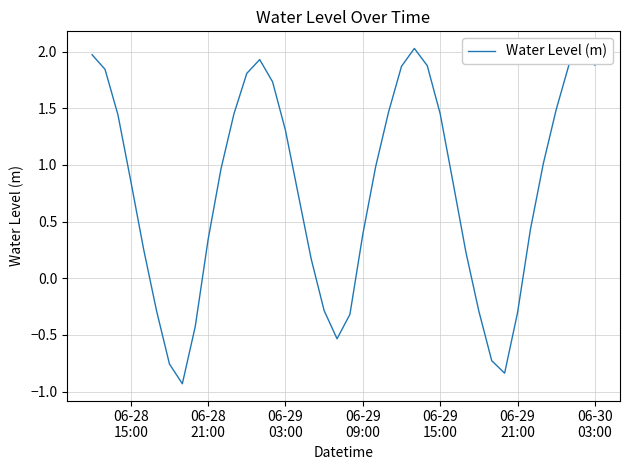

Is it true that the value at 06-28 15:00 is 0.3?

False